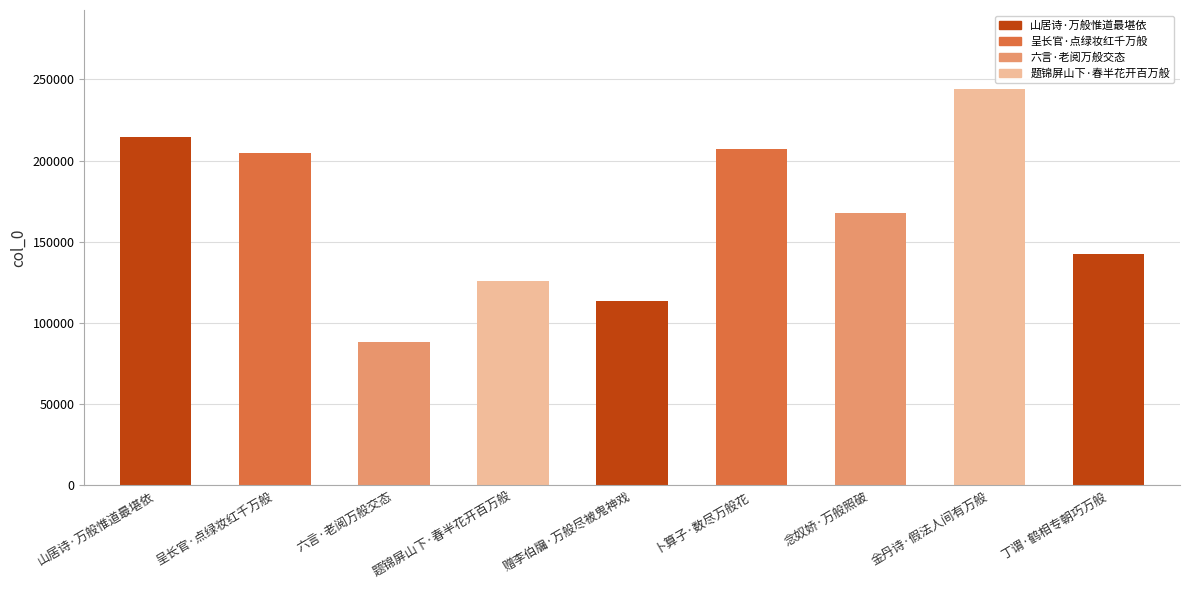

Are the bars grouped side by side (vs. stacked)?

No